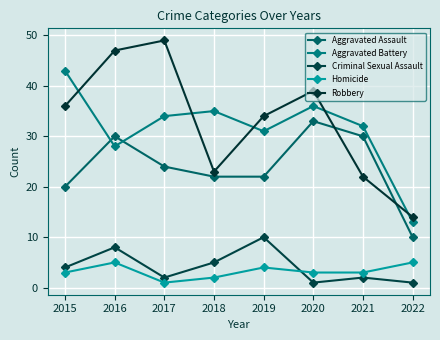

Reading left to right, transcribe all the data shown in this chart.

Aggravated Assault: 2015=20	2016=30	2017=24	2018=22	2019=22	2020=33	2021=30	2022=10
Aggravated Battery: 2015=43	2016=28	2017=34	2018=35	2019=31	2020=36	2021=32	2022=13
Criminal Sexual Assault: 2015=4	2016=8	2017=2	2018=5	2019=10	2020=1	2021=2	2022=1
Homicide: 2015=3	2016=5	2017=1	2018=2	2019=4	2020=3	2021=3	2022=5
Robbery: 2015=36	2016=47	2017=49	2018=23	2019=34	2020=39	2021=22	2022=14